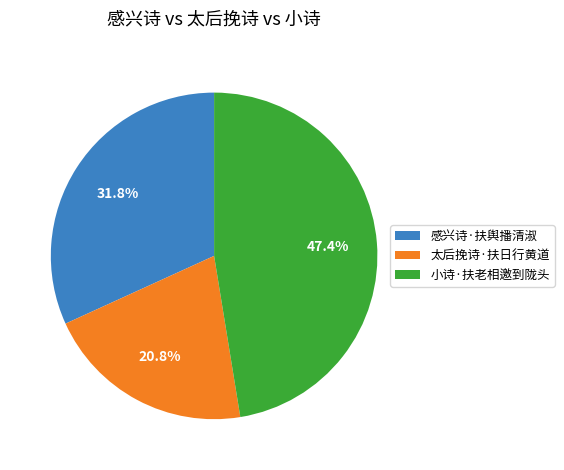

What percentage is the 小诗·扶老相邀到陇头 slice, to the nearest percent?

47%